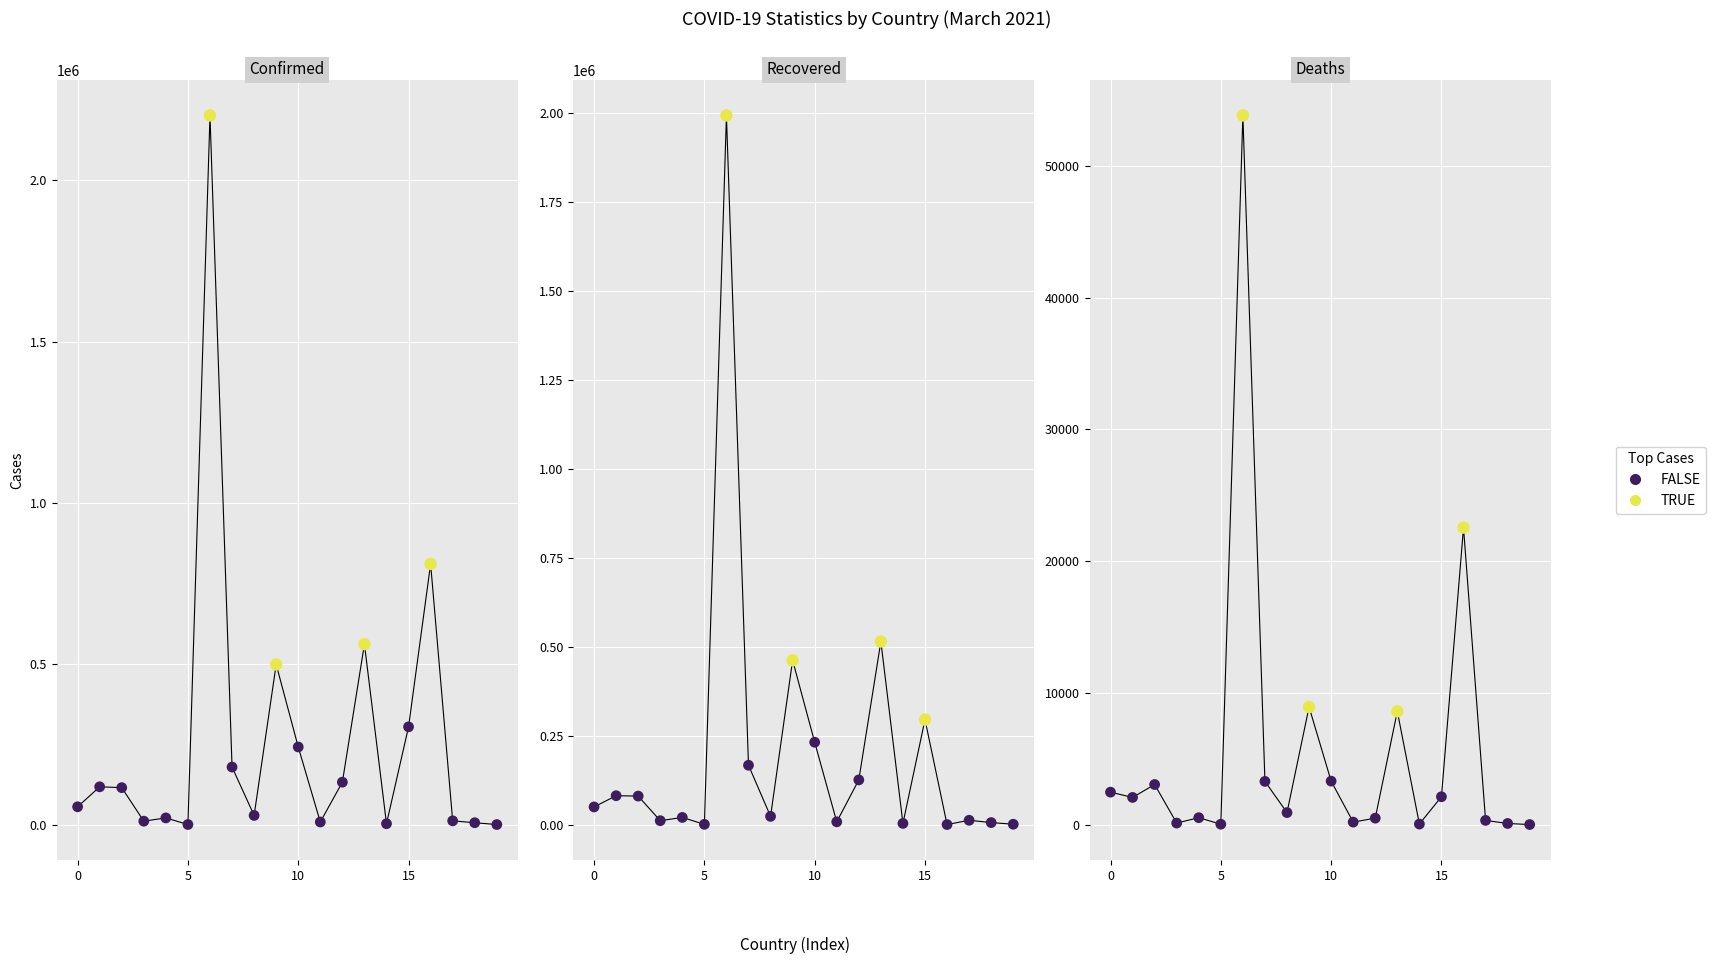

What is the total value across all series at 0?

107954